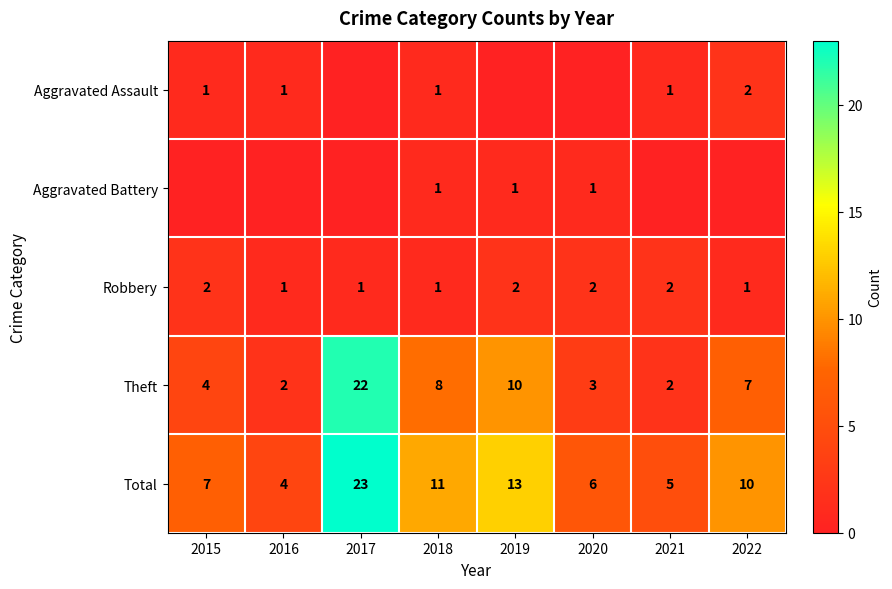

Count the number of categories in the chart.

8